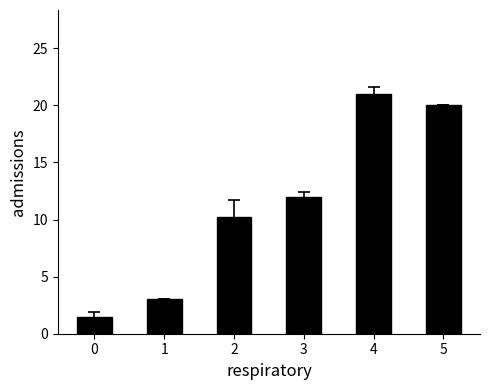

The value at 2 is 10.2. True or false?

True